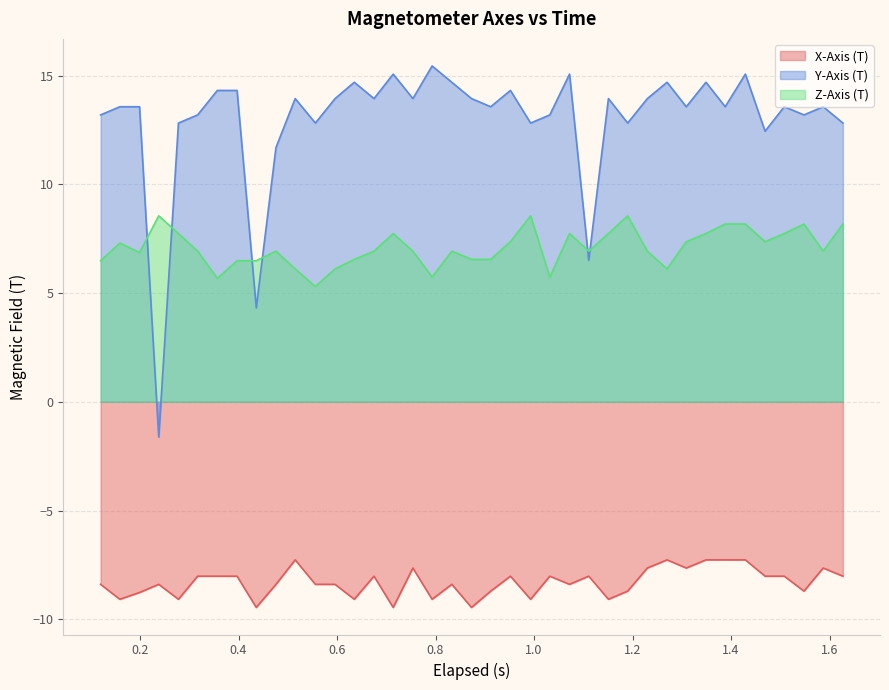

What is the highest value of the X-Axis (T) series?

-7.3